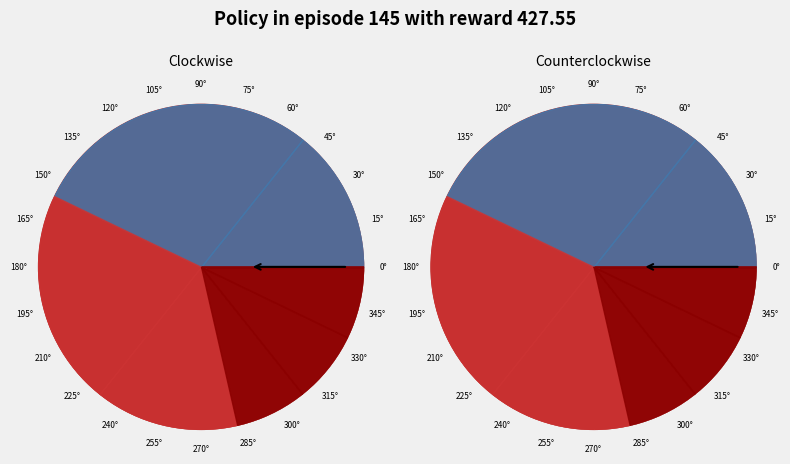

The 12 slice represents 7% of the pie. True or false?

True